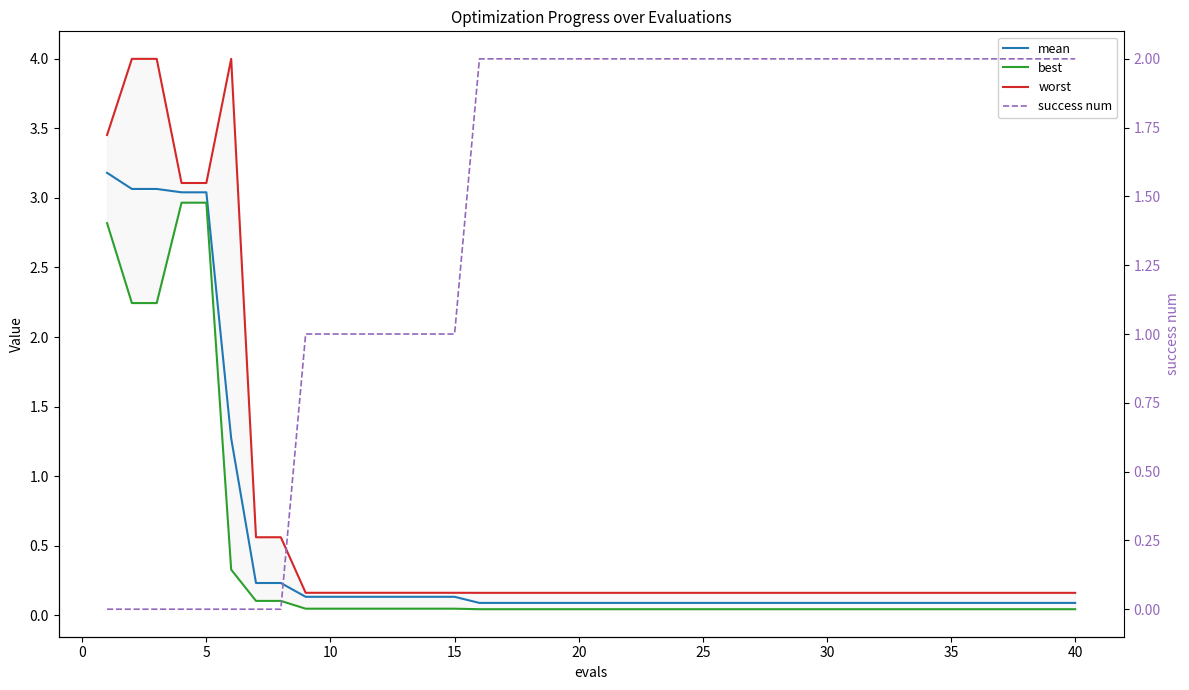

What is the difference between the maximum and minimum values in the worst series?

3.8